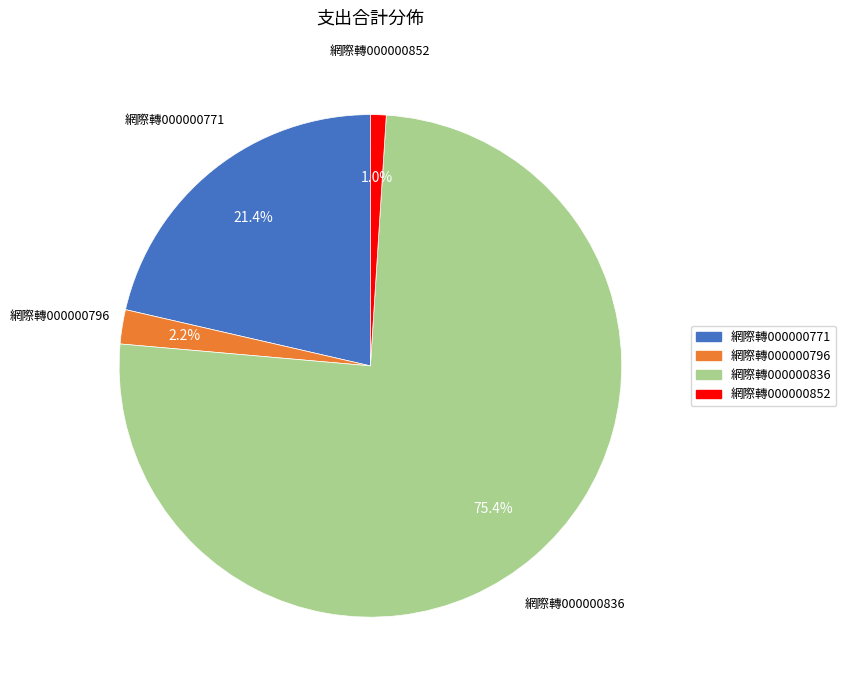

To the nearest percent, what portion does 網際轉000000796 represent?

2%